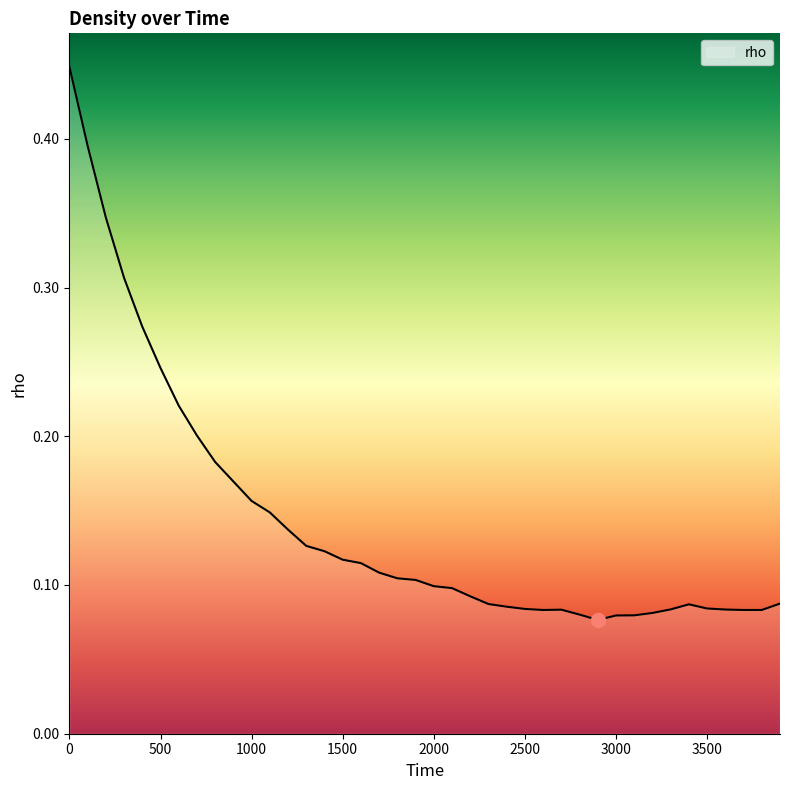

How many interior local valleys (lower than both neighbors) does the data have?

2